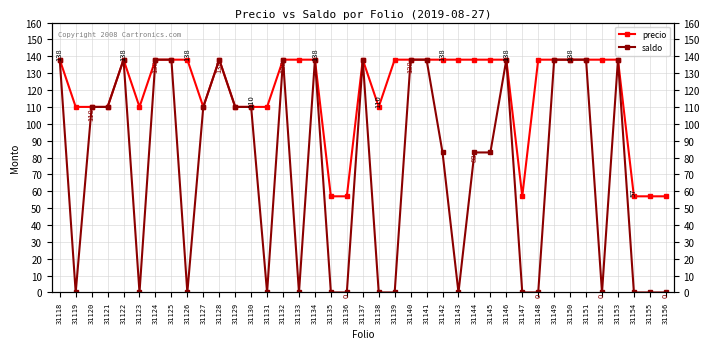

How many lines are shown in the chart?

2